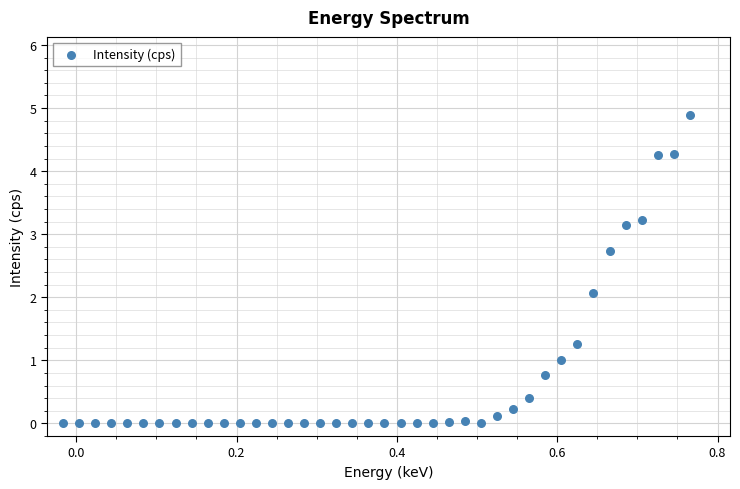

What is the range of X values (max minus min)?

0.8